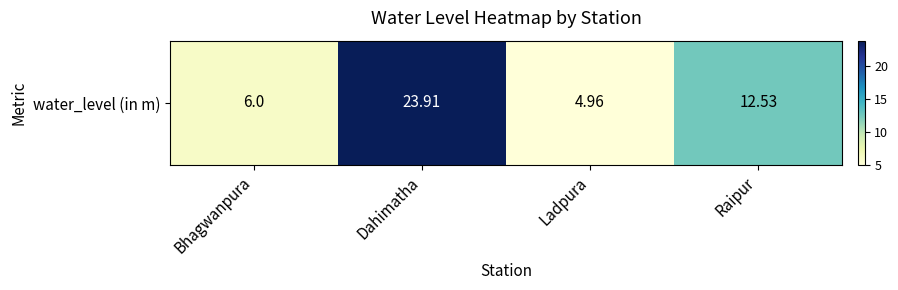

Rank the categories by value from highest to lowest.

Dahimatha, Raipur, Bhagwanpura, Ladpura